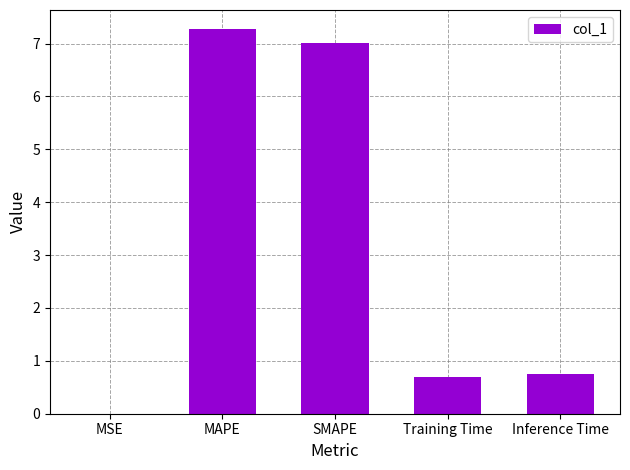

What is the sum of all values?

15.7